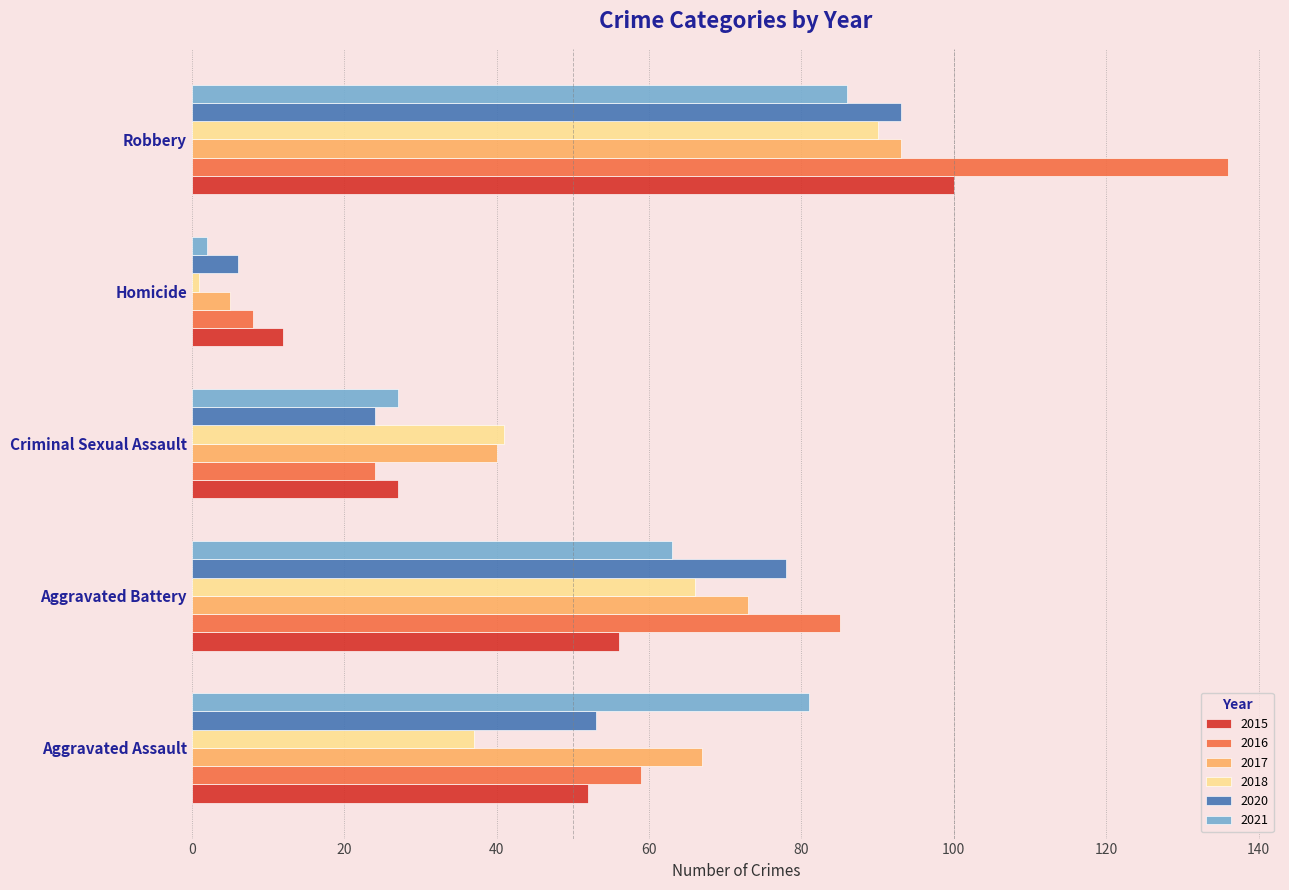

Which series has the largest range (max minus min)?

2016